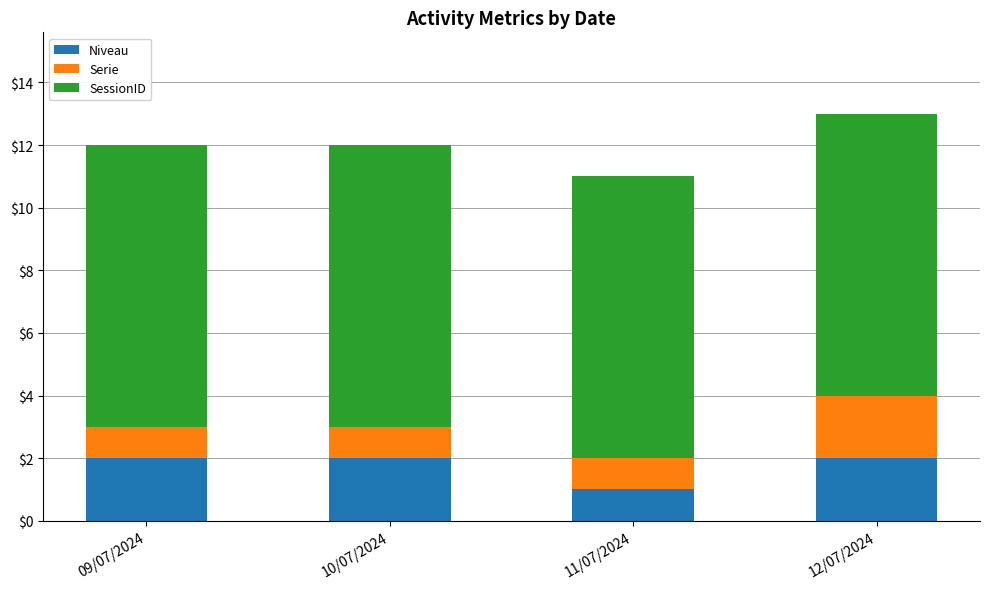

Which category has the lowest value in the Niveau series?

11/07/2024